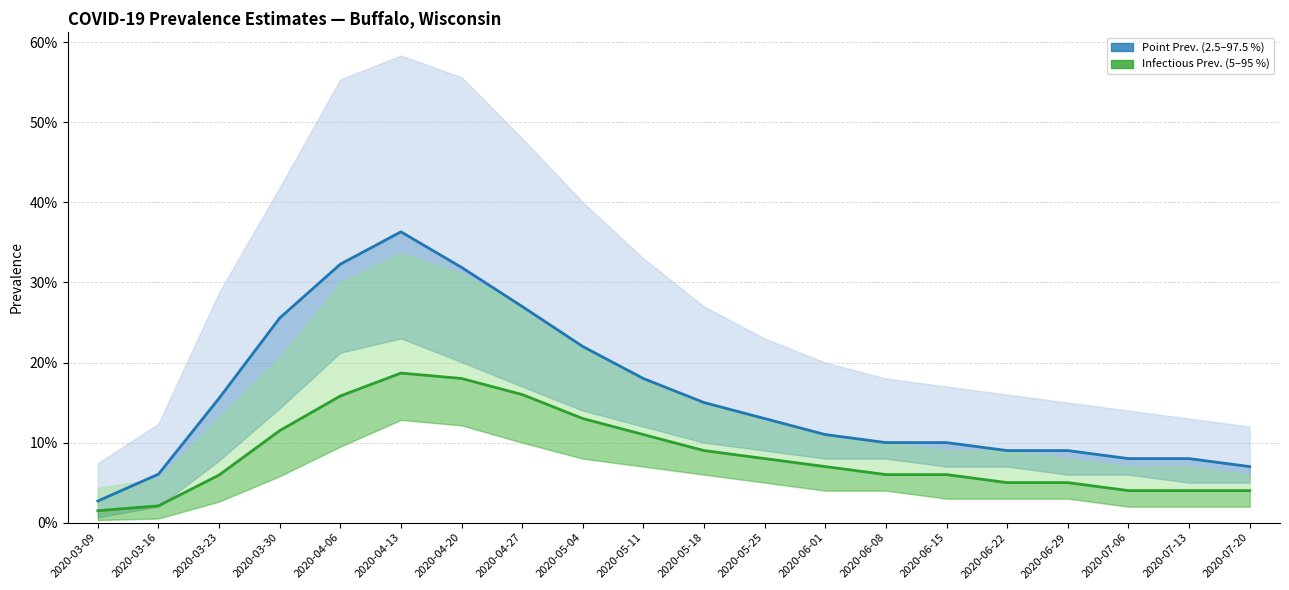

The value of pointinfectiousprevalence_50 at 2020-04-20 is 0.2. True or false?

True